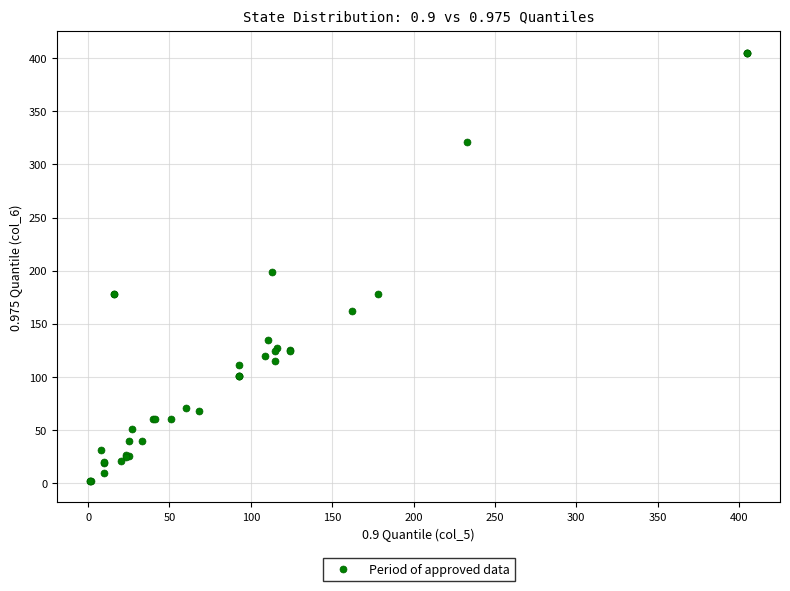

What Y value in the scatter plot is closest to 203?

198.6